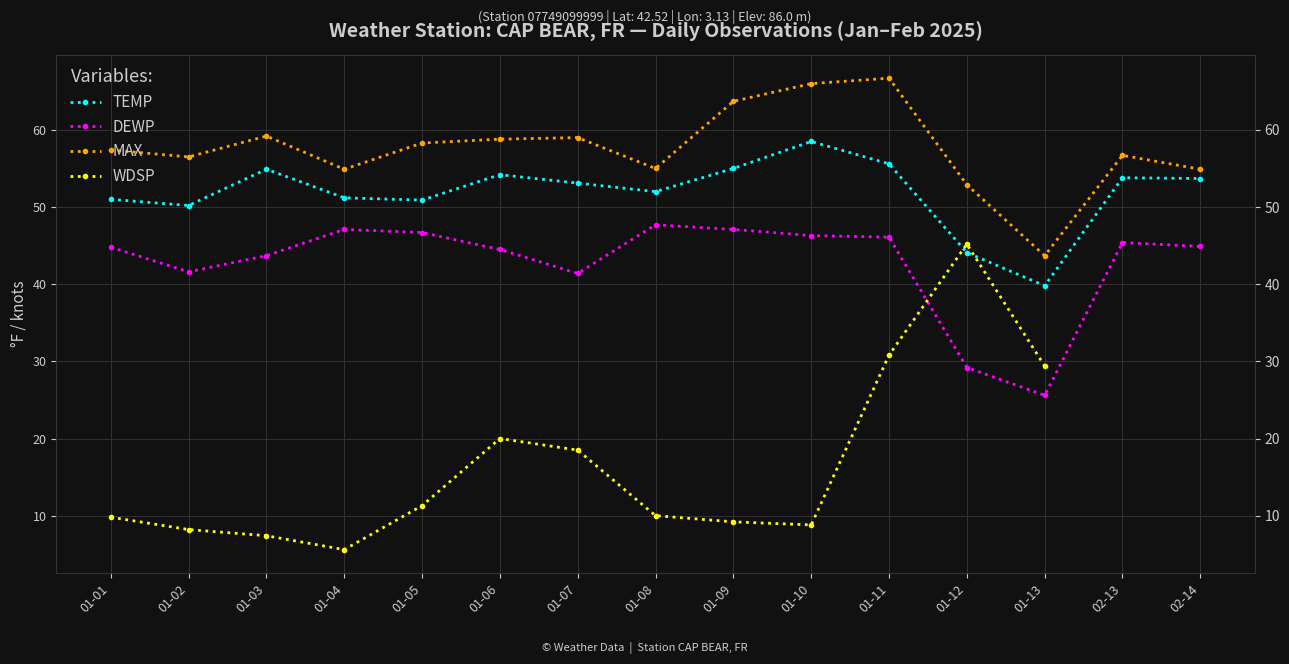

Where is the first local minimum for TEMP?

01-02